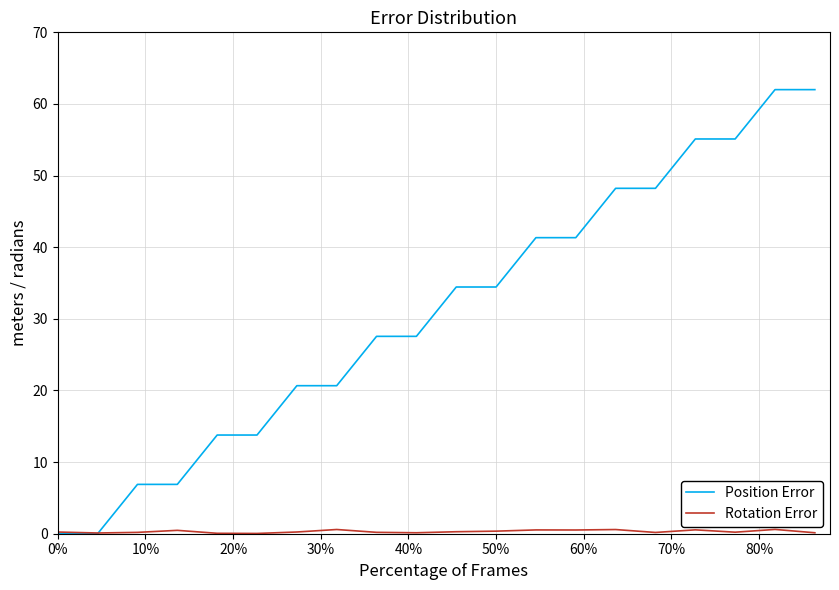

Which series has the largest total across all categories?

Position Error